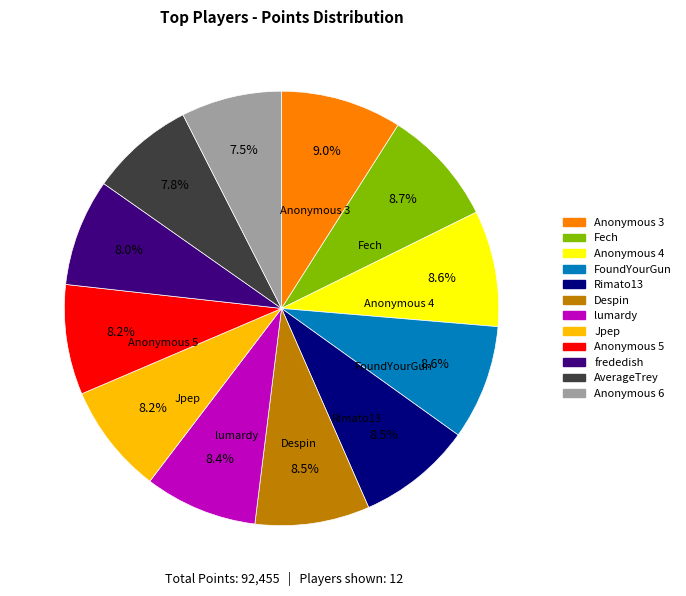

To the nearest percent, what portion does Anonymous 4 represent?

9%